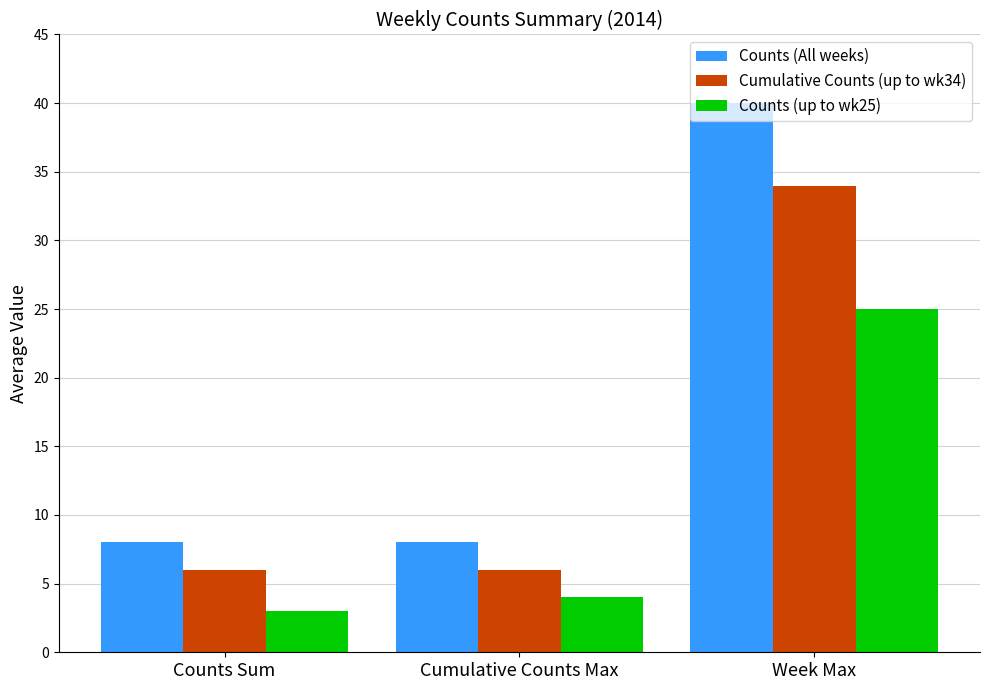

True or false: Counts (All weeks) has a value of 11 at Counts Sum.

False